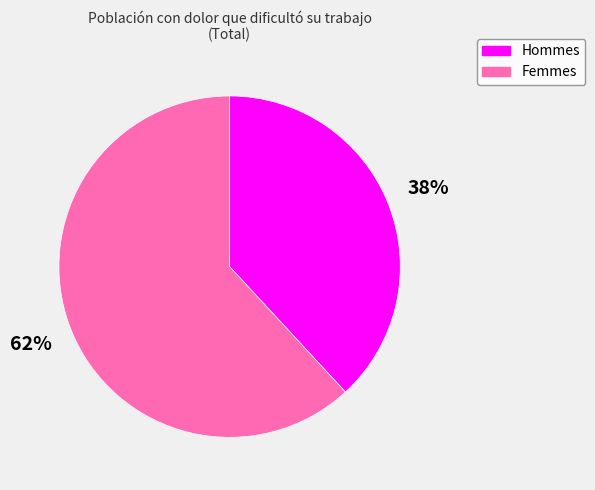

Is there a majority slice in this chart?

Yes